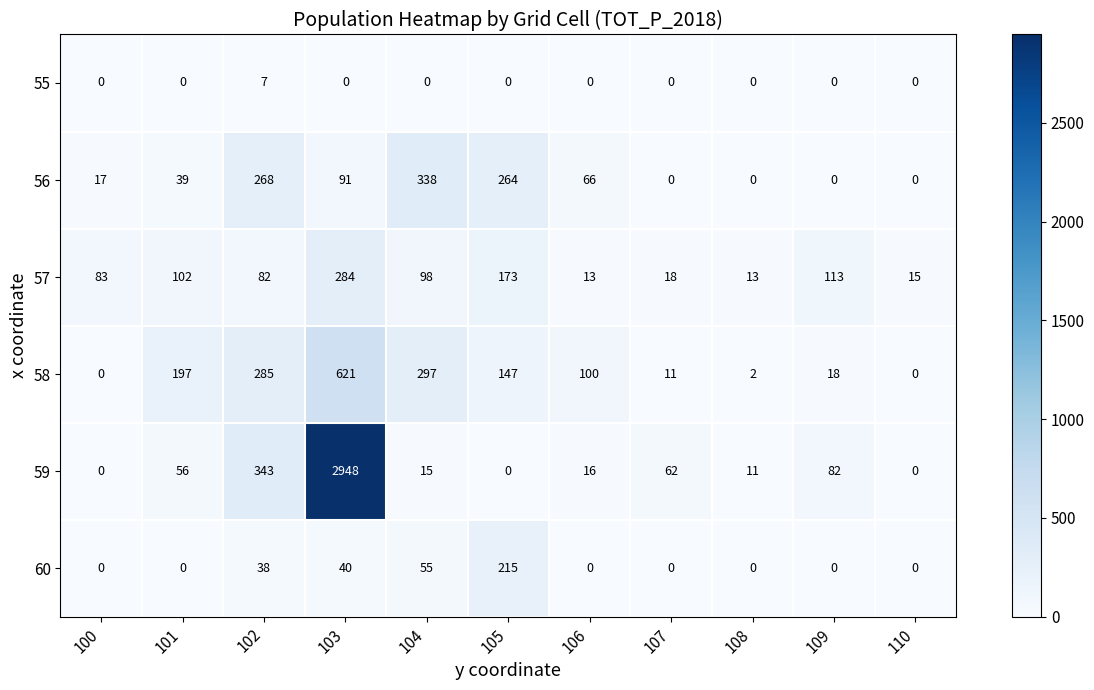

What value does the 58 series have at 103?

621